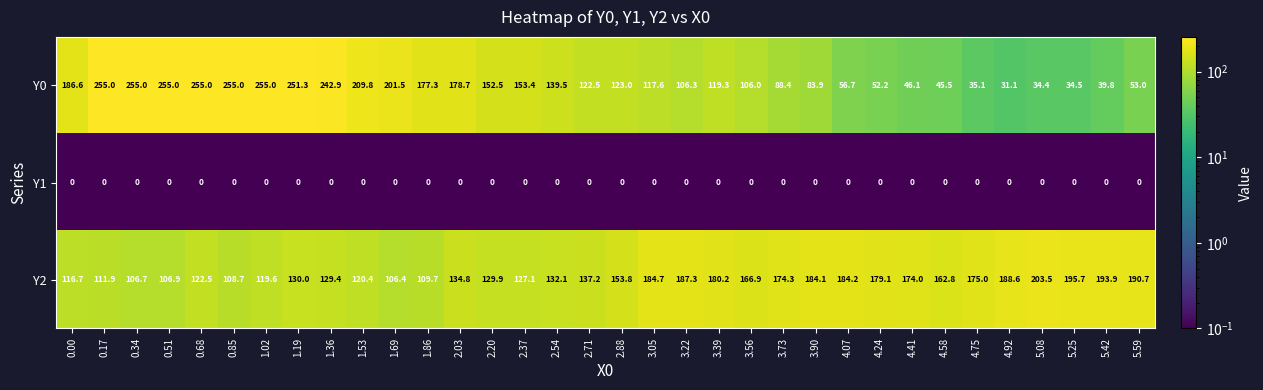

What is the total value across all series at 5.59?

243.7